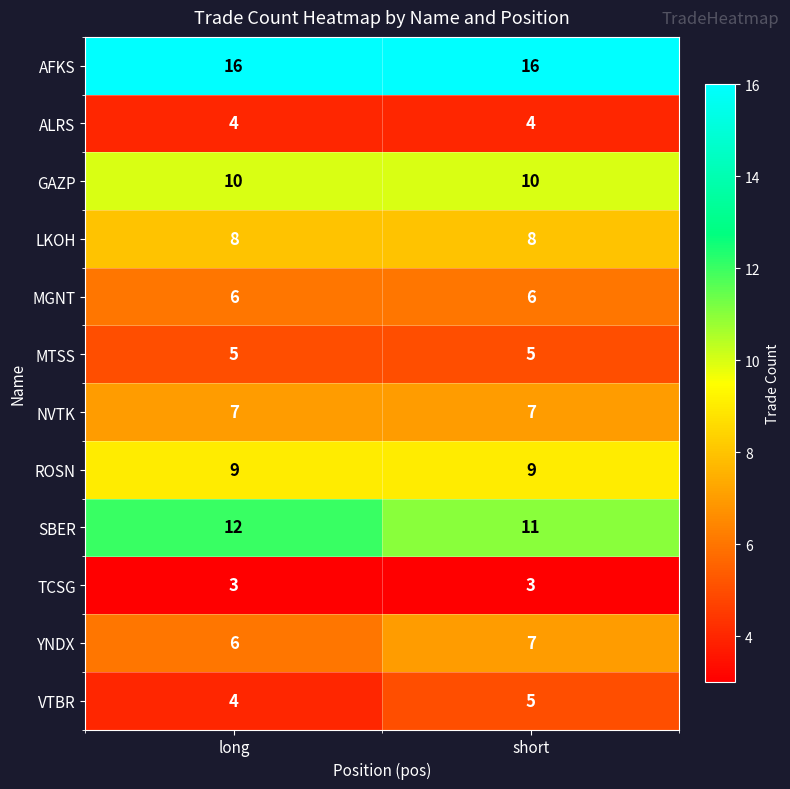

The value of TCSG at short is 3. True or false?

True